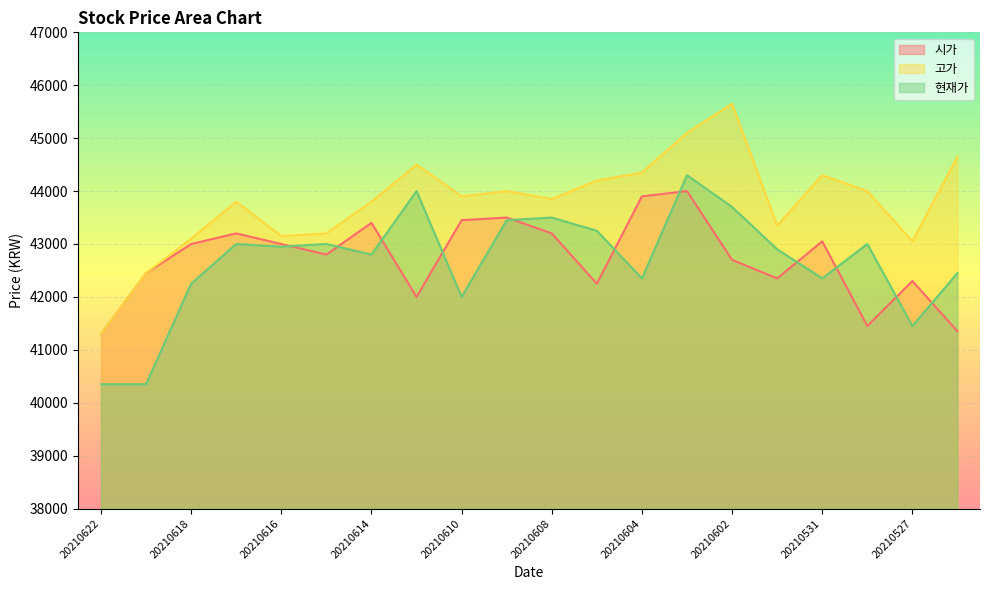

What is the value of the 현재가 point at the 7th from the left?

42800